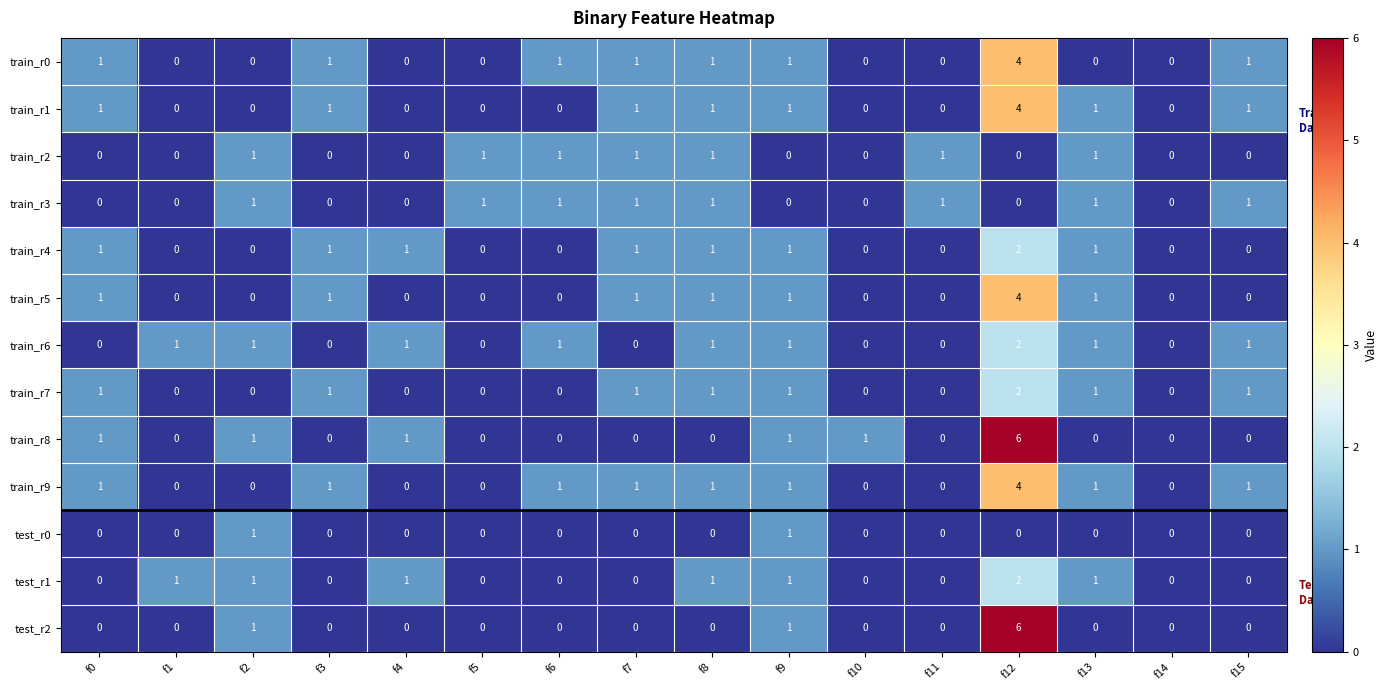

The value of test_r0 at f1 is 0. True or false?

True